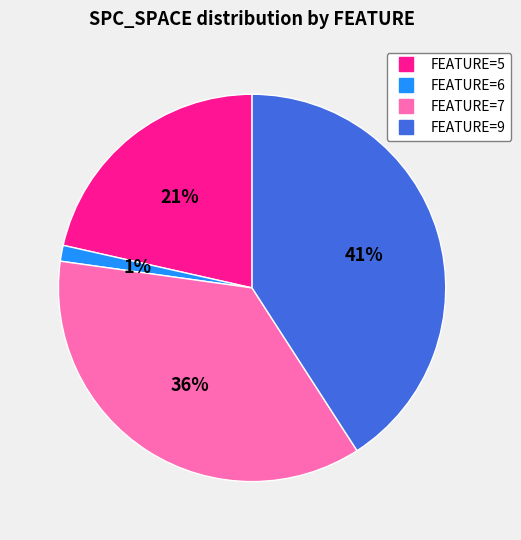

Does any single category account for the majority?

No